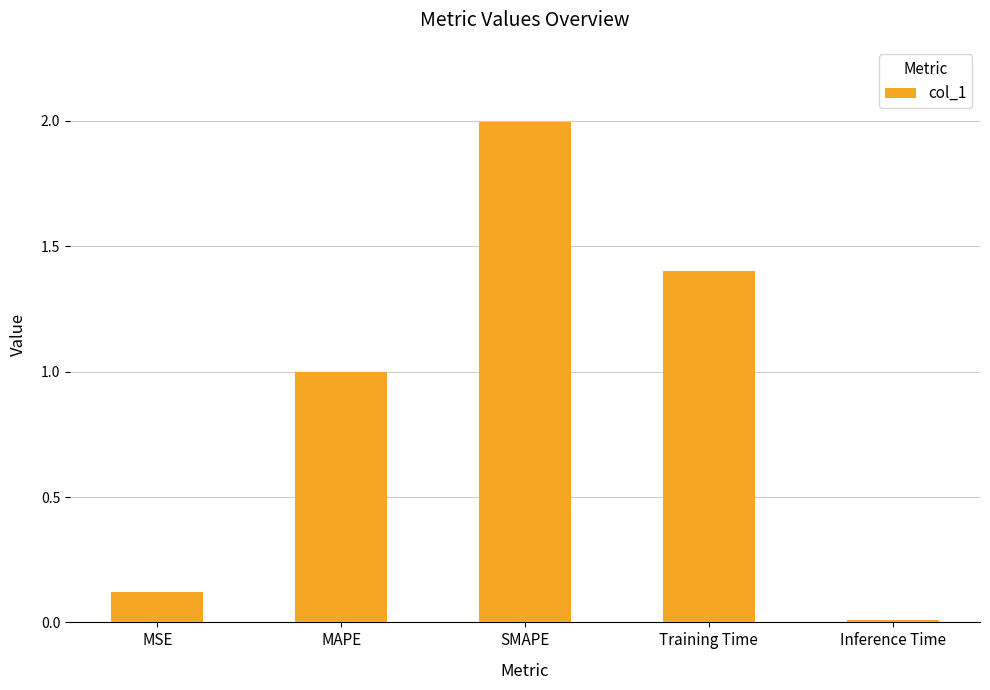

Is it true that the value at Inference Time is 0.0?

True